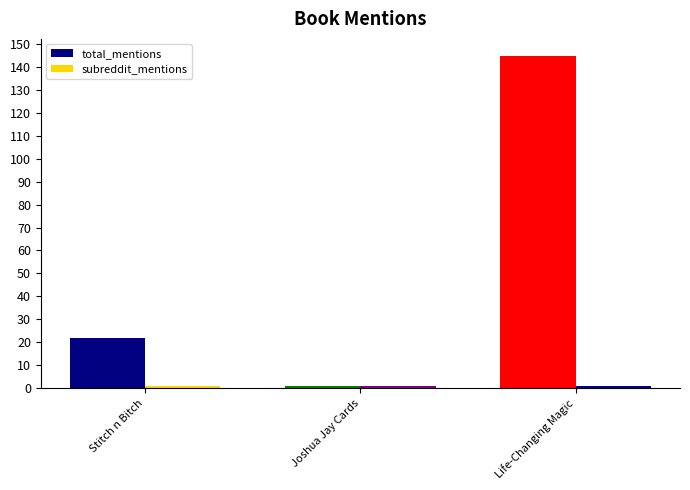

What is the maximum value shown in the chart?

145